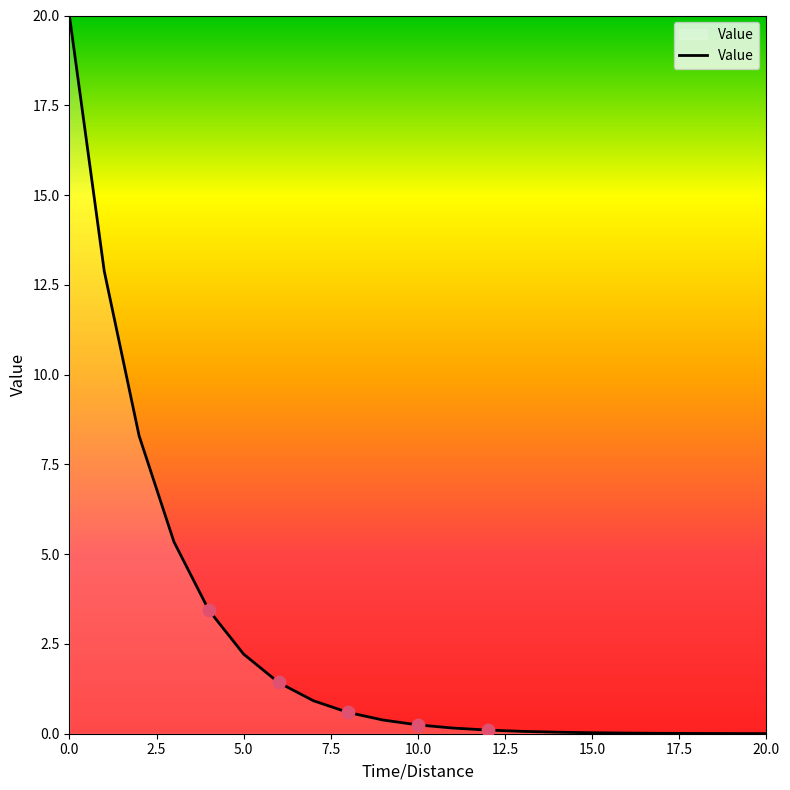

What is the difference between the maximum and minimum values?

20.0